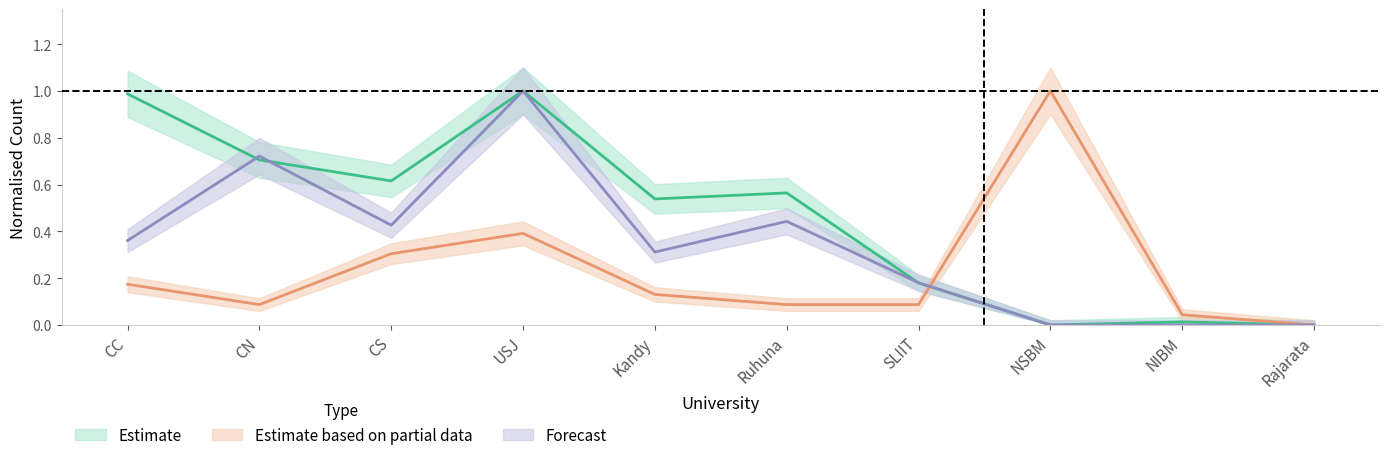

Which series has the largest total across all categories?

APL